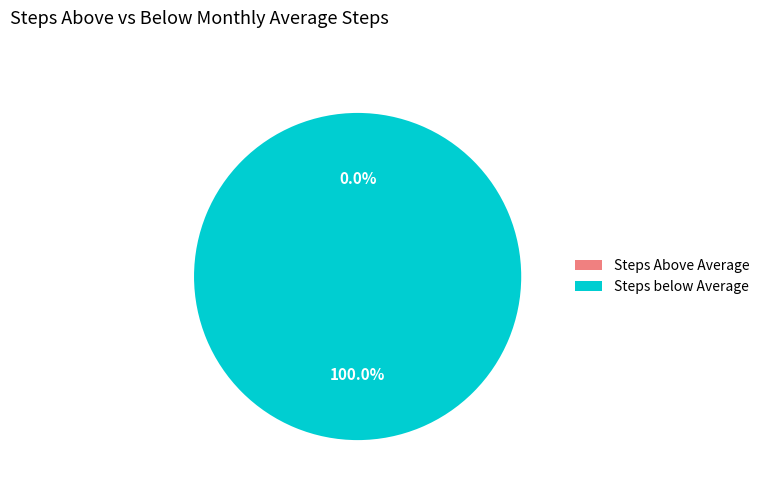

How much of the chart is everything except 1487598934?

100.0%